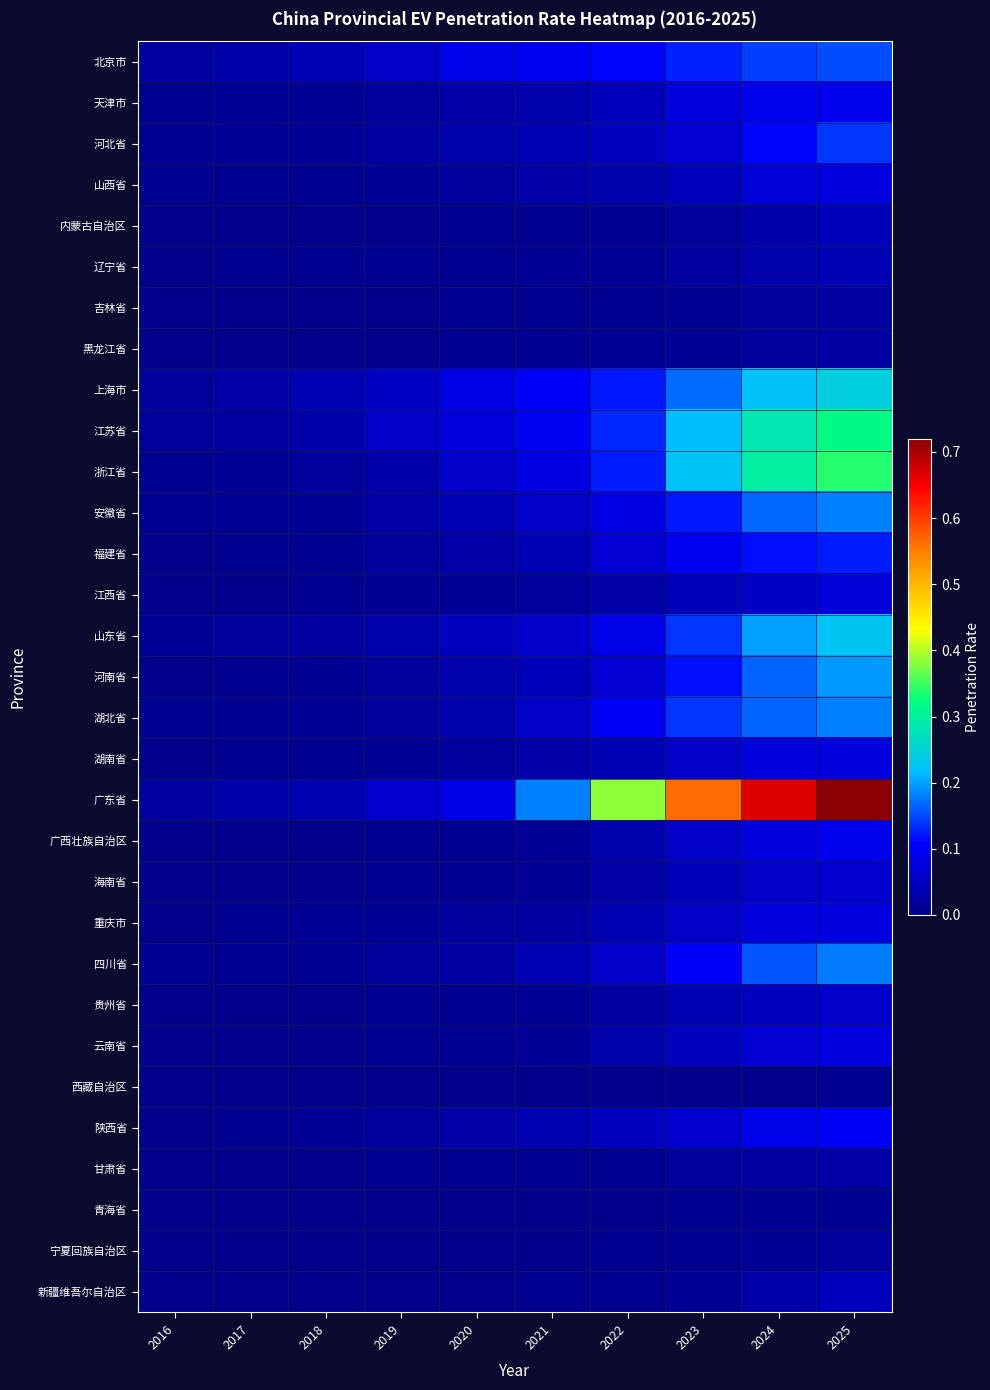

At how many categories does at least one series exceed 0?

10